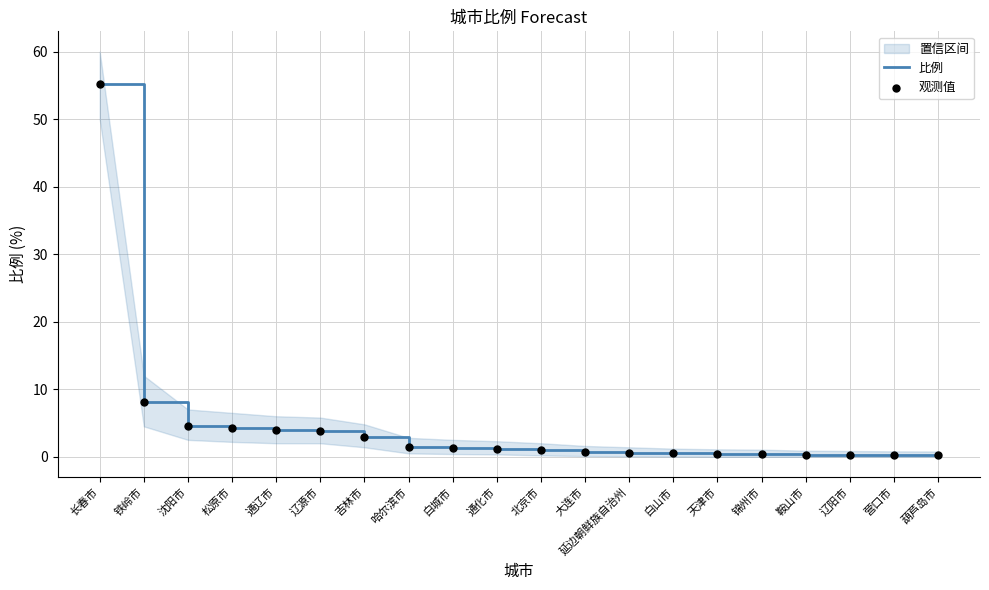

The 比例 series shows 55.2 at 长春市. True or false?

True